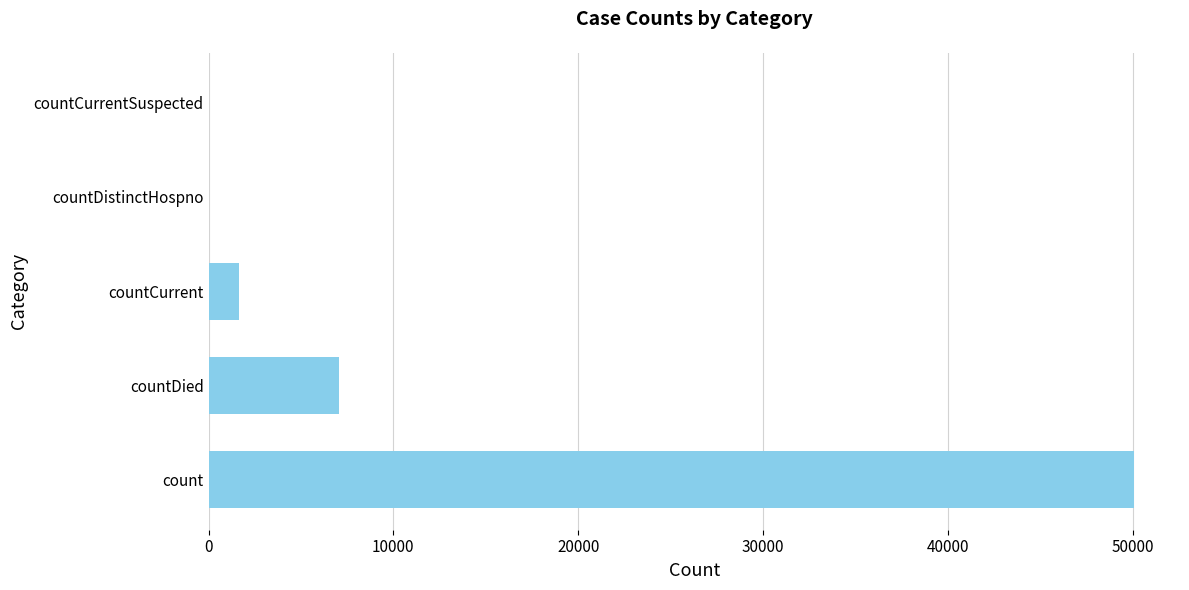

Count the number of data series in this chart.

1